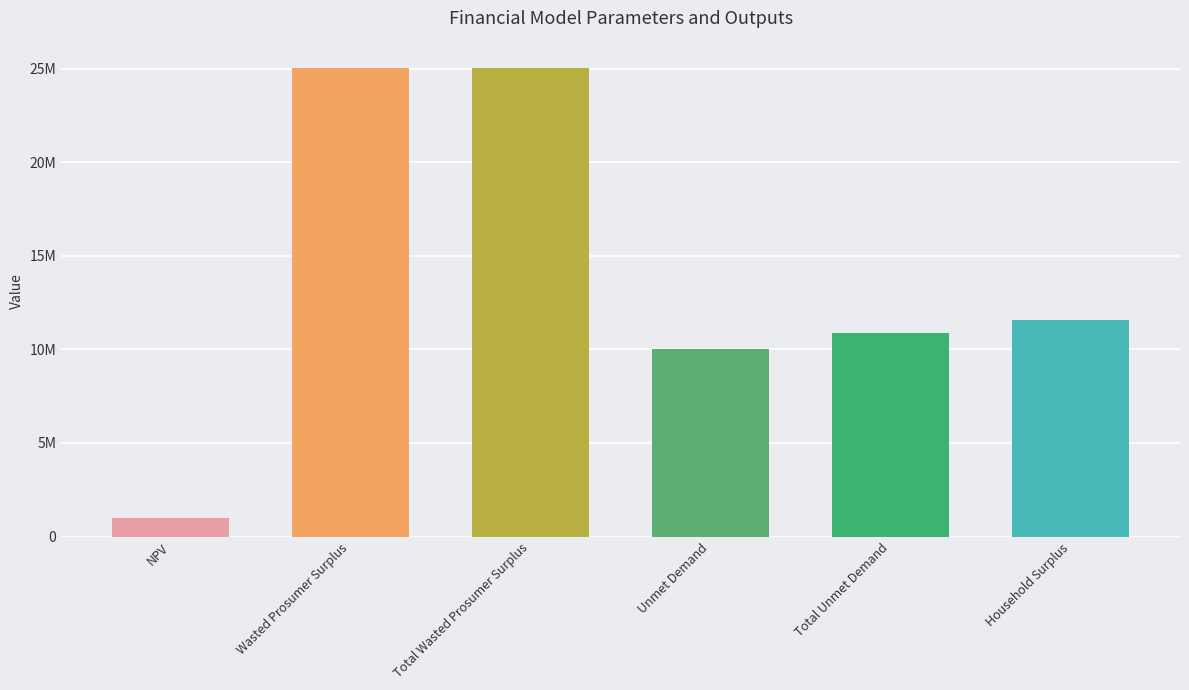

At which category does the chart reach its peak across all series?

Wasted Prosumer Surplus